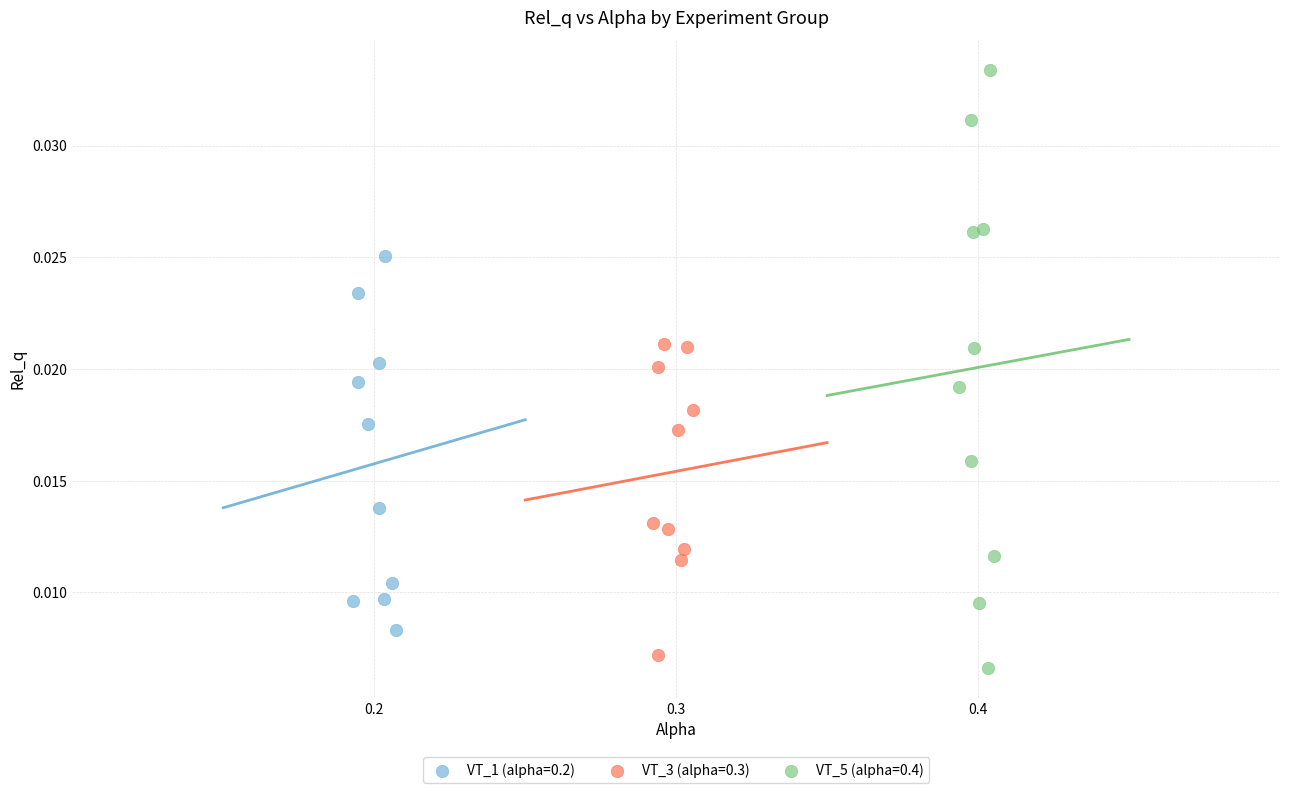

Which series reaches the maximum Y coordinate?

VT_5 (alpha=0.4)